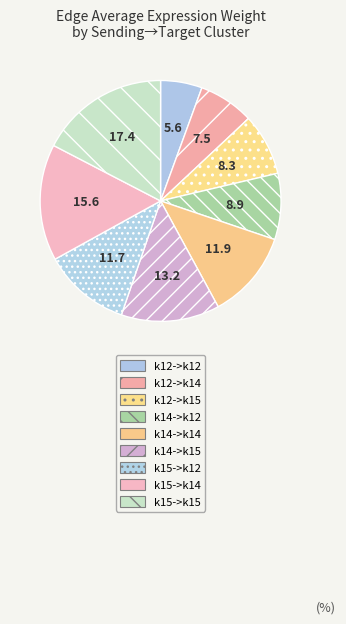

Which category has the smallest portion of the pie?

k12->k12